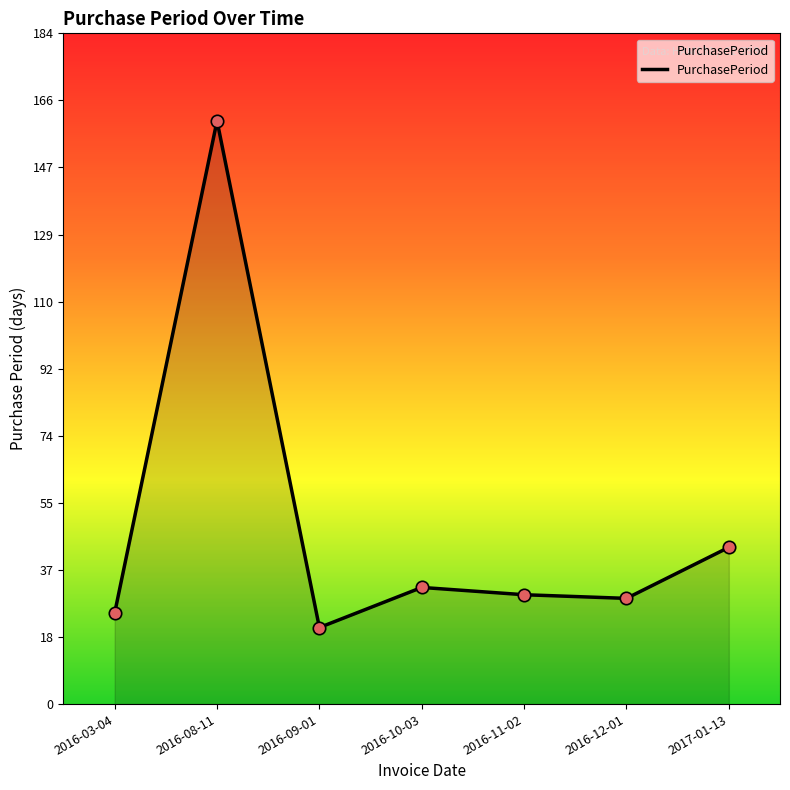

What is the ratio of the value at 2016-09-01 to the value at 2016-08-11?

0.1